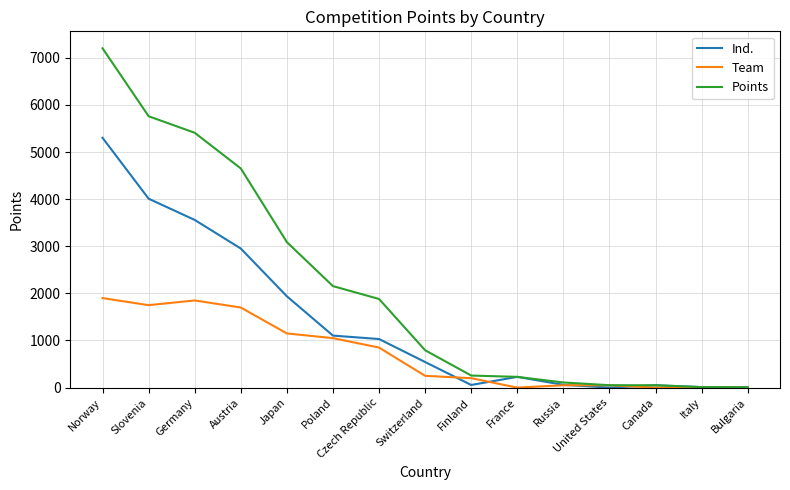

At which label is Ind. closest to 2651?

Austria